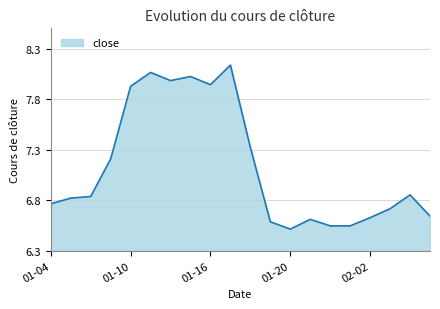

What is the difference between the maximum and minimum values?

1.6